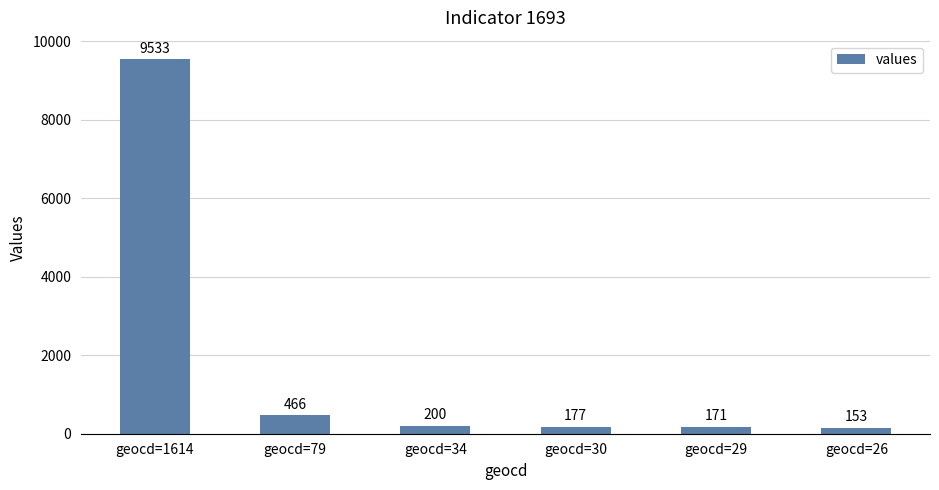

Where is the data nearest to the value 4843?

geocd=79